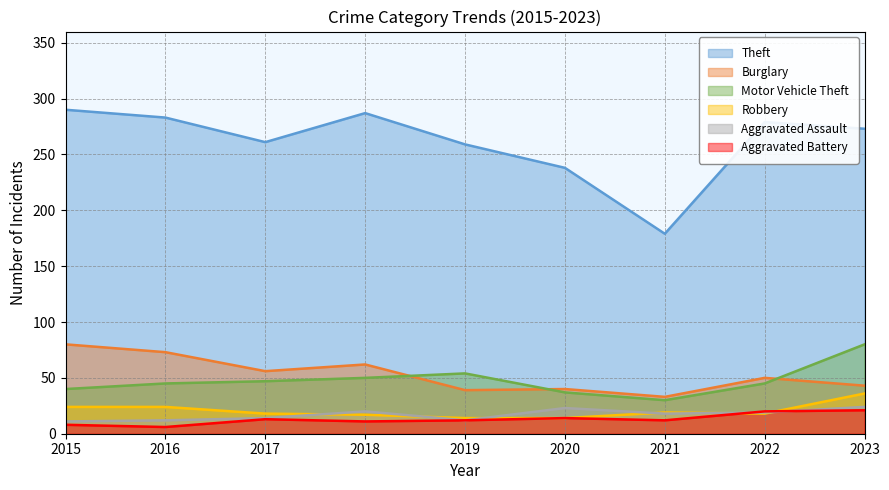

True or false: Aggravated Assault and Theft intersect in this chart.

False